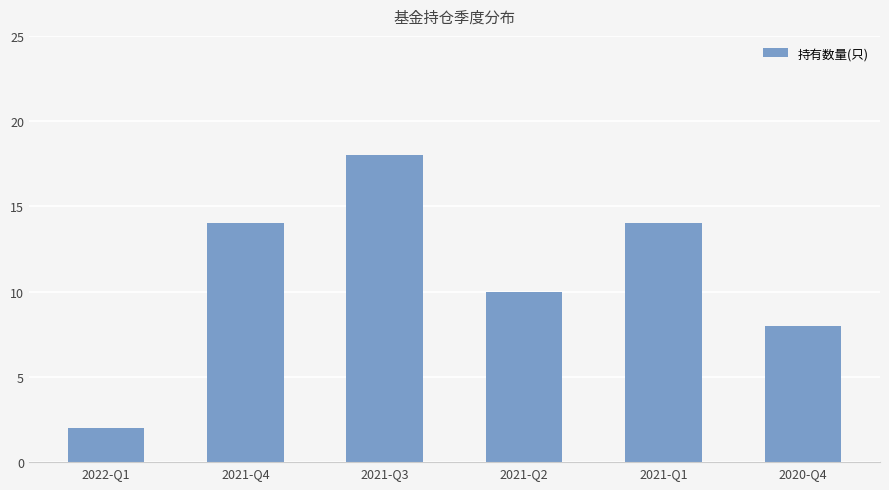

What is the difference between the maximum and second lowest values?

10